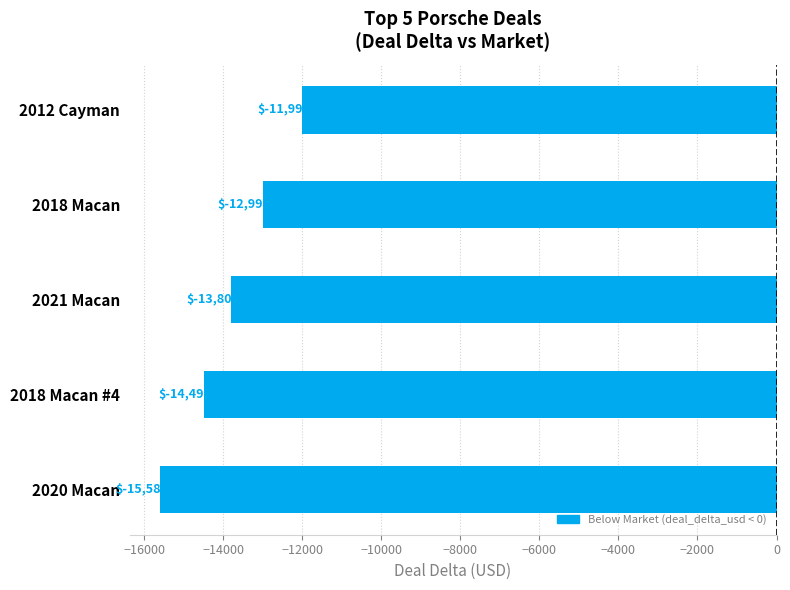

What is the change in value from 2012 Cayman to 2021 Macan?

-1803